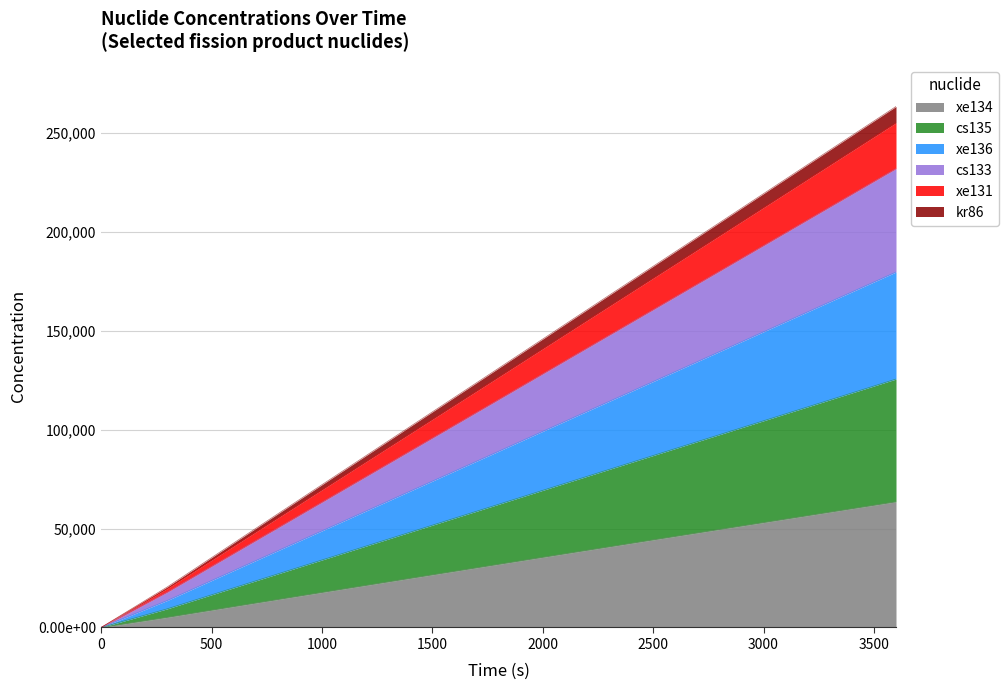

What are all the series names shown in the legend?

xe134, cs135, xe136, cs133, xe131, kr86